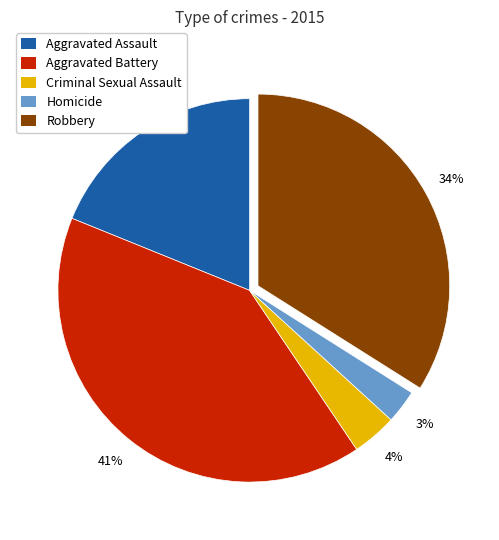

What is the largest slice in the pie chart?

Aggravated Battery